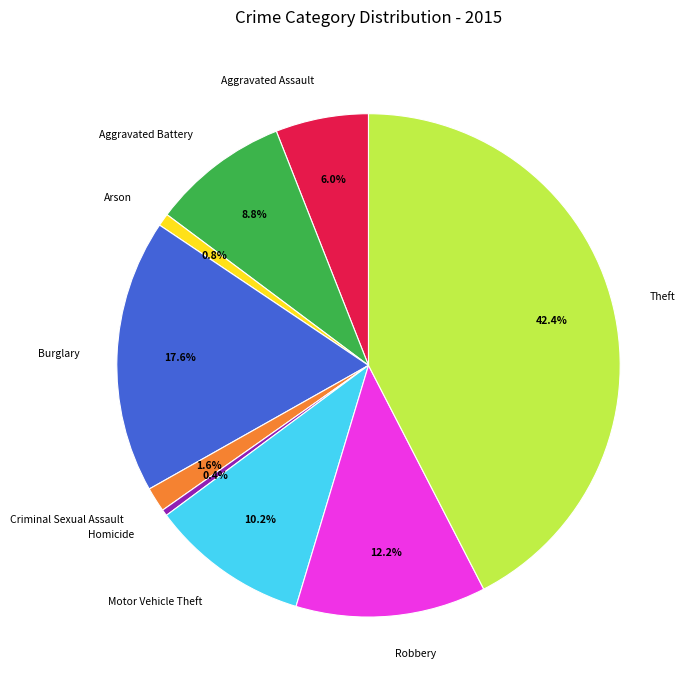

What is the ratio of the value at Burglary to the value at Aggravated Battery?

2.0